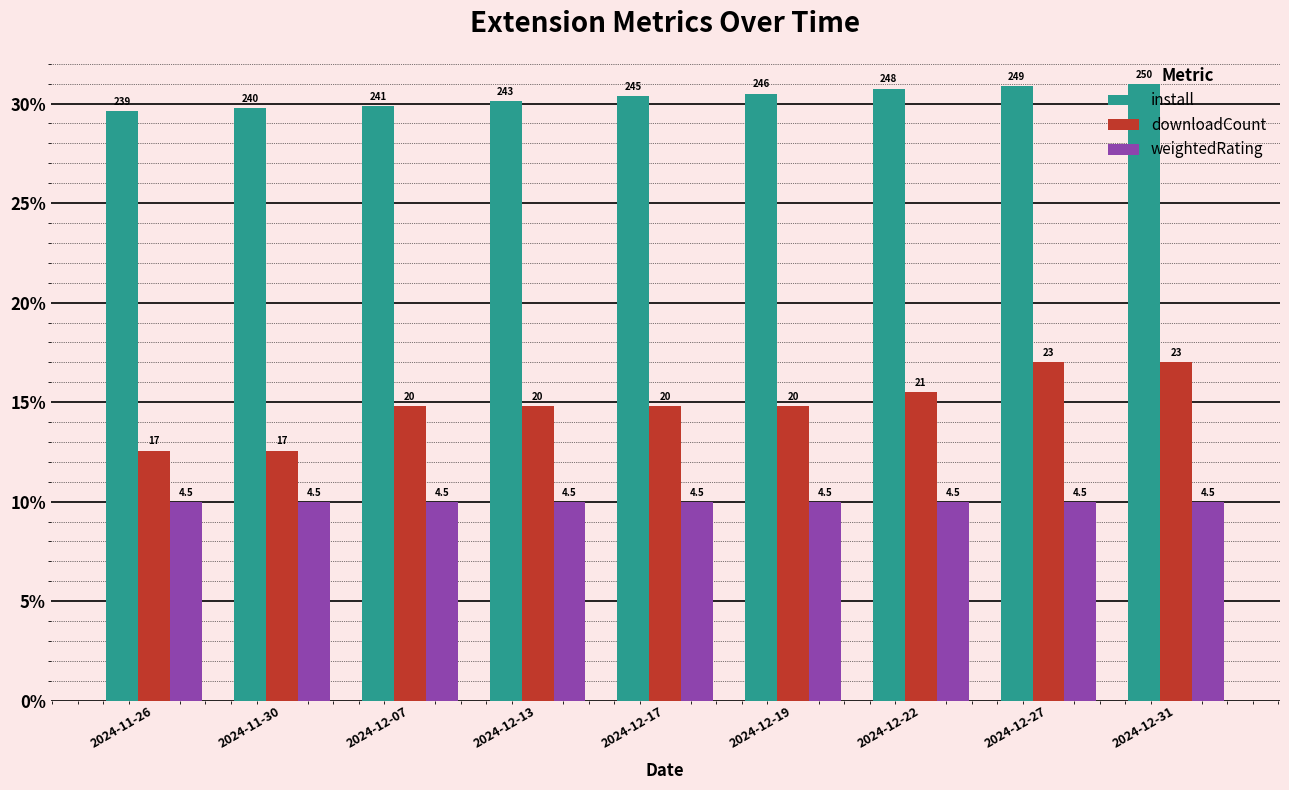

Is it true that downloadCount equals 19.4 at 2024-12-07?

False